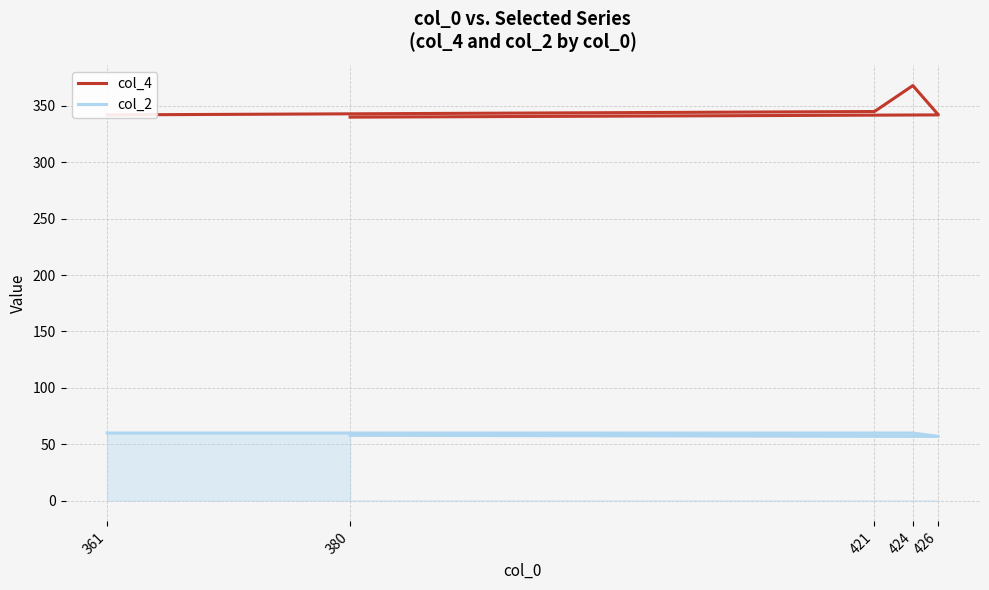

List the series in order of their peak value, highest first.

col_4, col_2